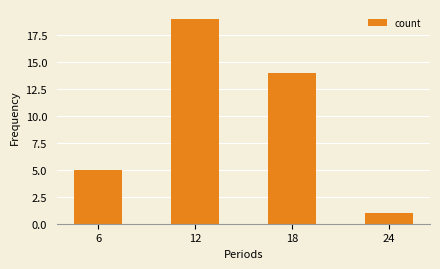

The chart shows a value of 14 at 18. True or false?

True